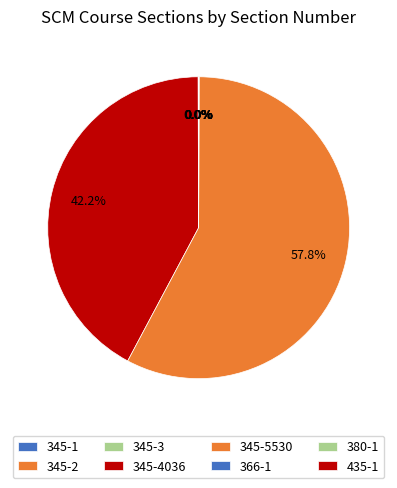

To the nearest percent, what is the difference between the largest and smallest slice percentages?

58%